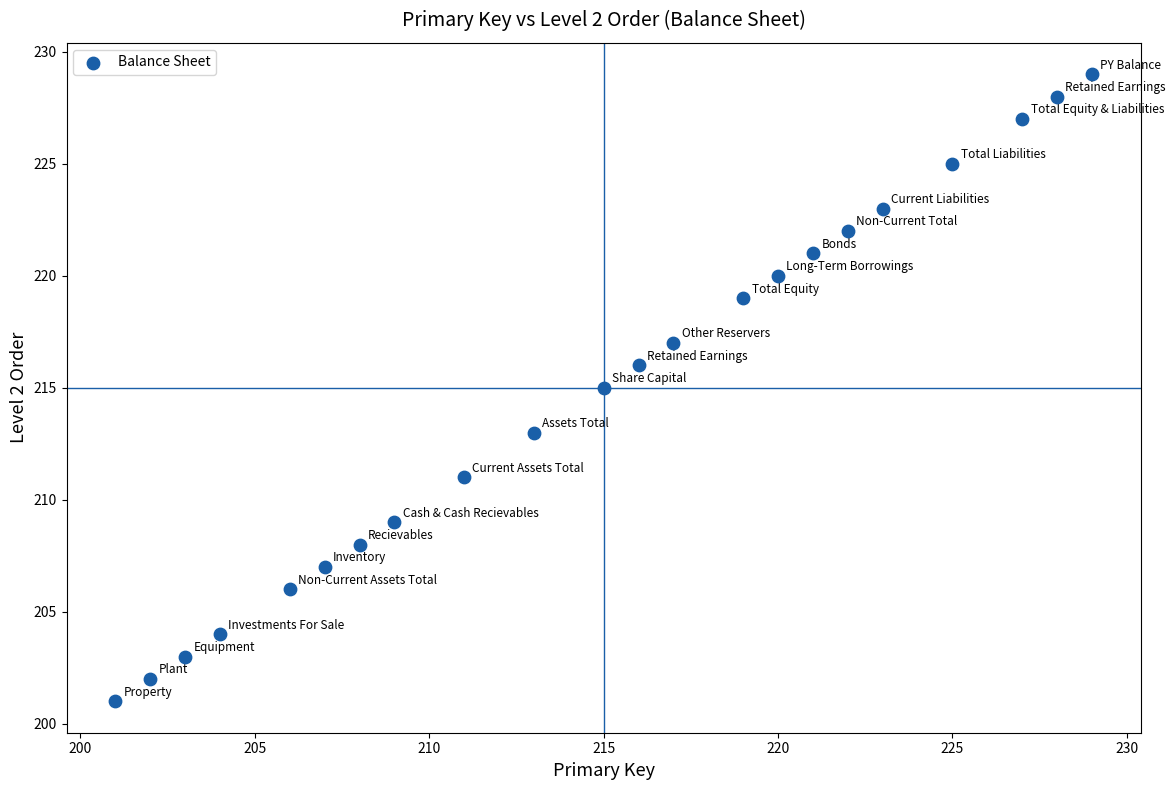

What is the range of X values (max minus min)?

28